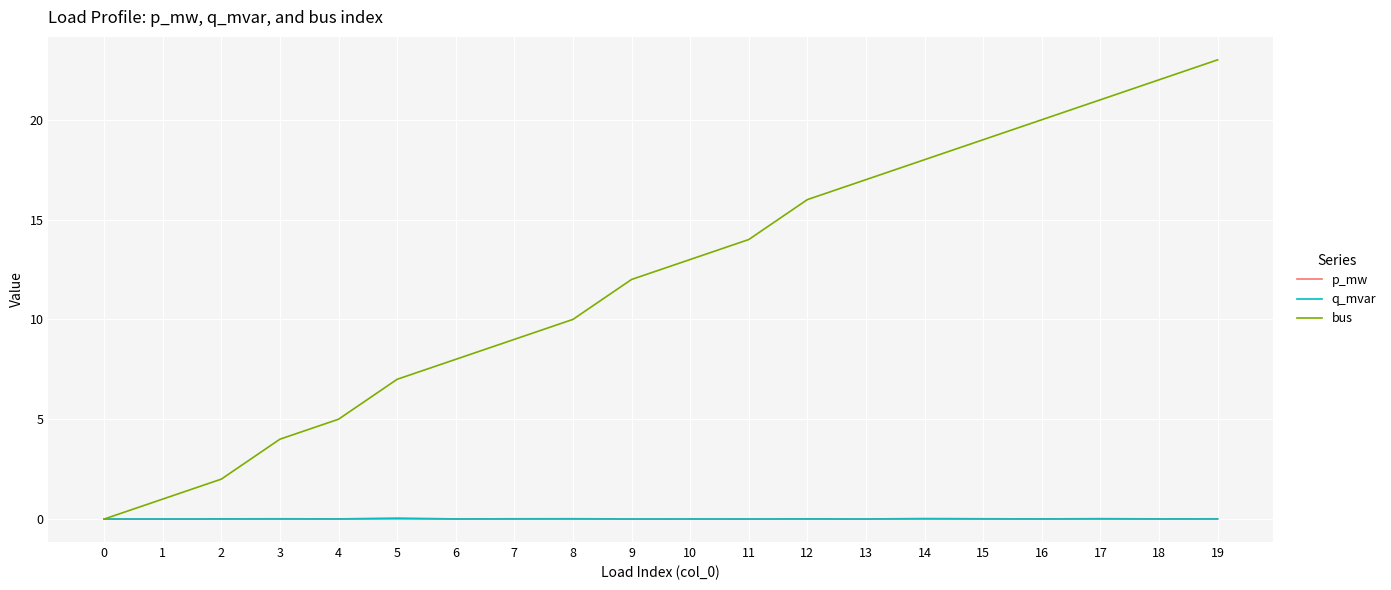

How many values in bus are above zero?

19